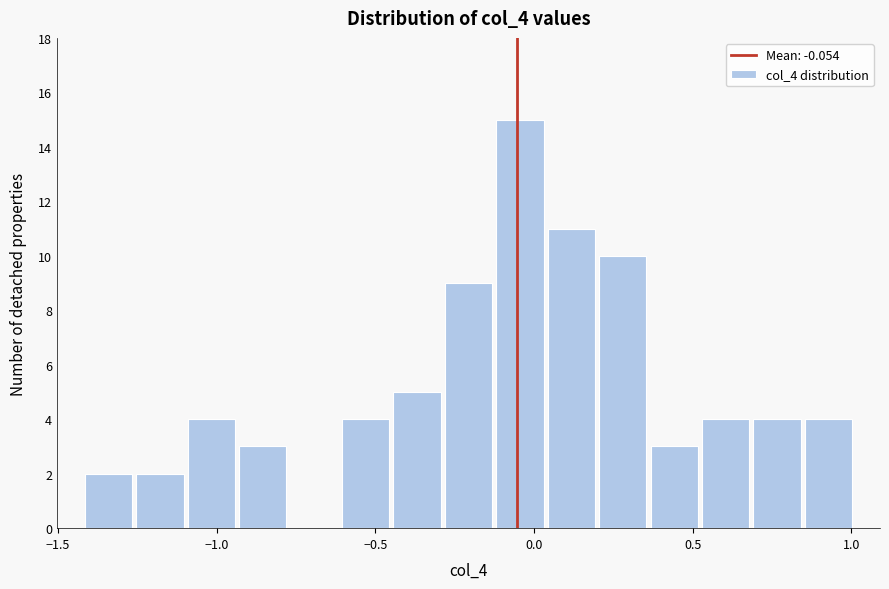

Around what value on the x-axis is the tallest bar? Give the approximate position of its centre, as read against the axis.

-0.05